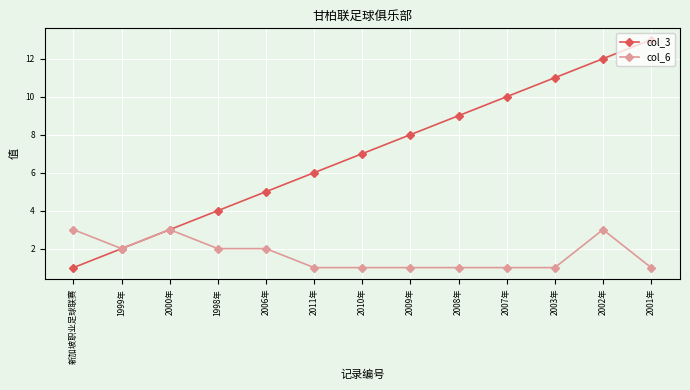

Rank the categories by col_3 value from lowest to highest.

新加坡职业足球联赛, 1999年, 2000年, 1998年, 2006年, 2011年, 2010年, 2009年, 2008年, 2007年, 2003年, 2002年, 2001年